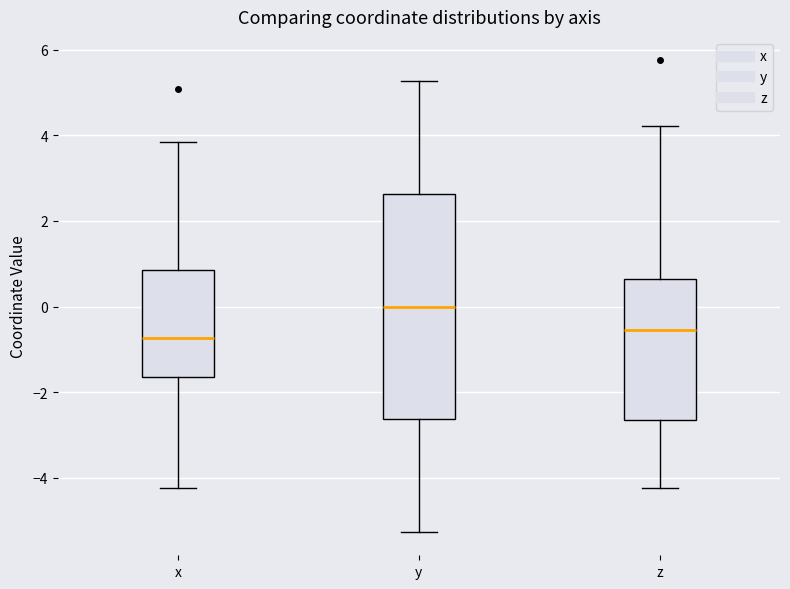

Where does the median line of the box for y sit on the y-axis? The values are not printed on the chart, so give them approximately, as read against the axis.

0.0